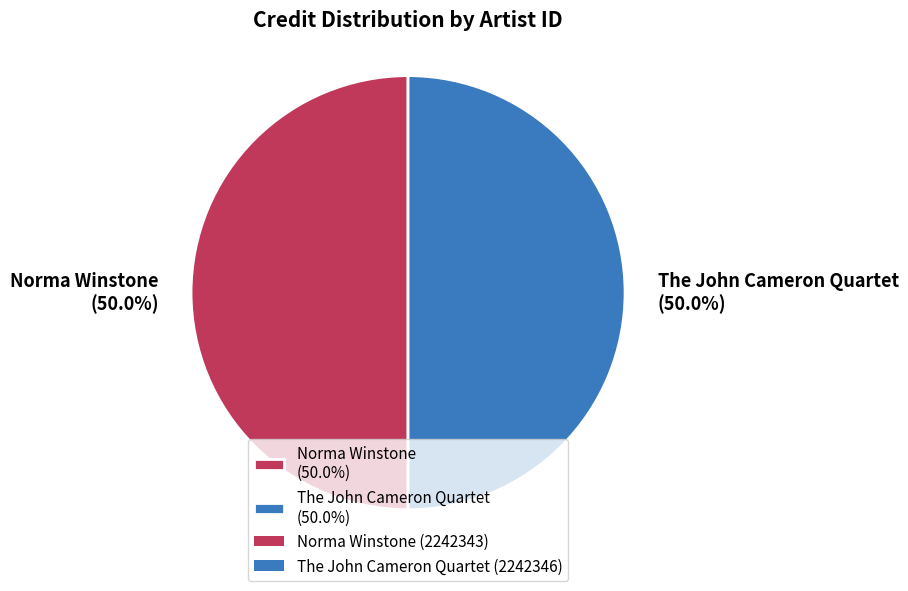

How much of the chart is everything except The John Cameron Quartet (50.0%)?

50.0%